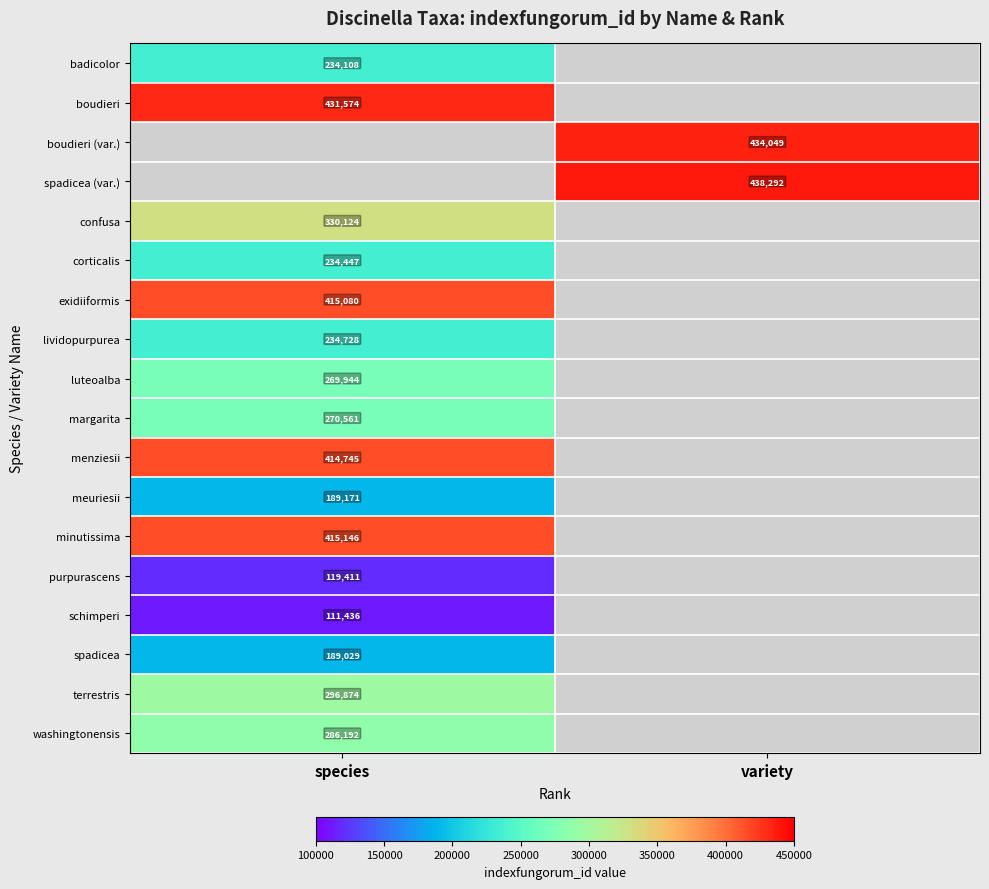

Which series has the largest range (max minus min)?

badicolor